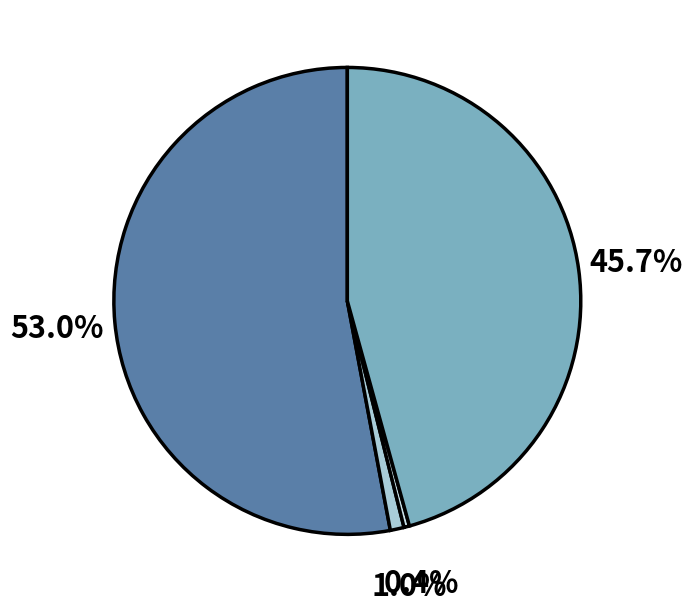

Is there any slice that represents more than half of the pie?

Yes